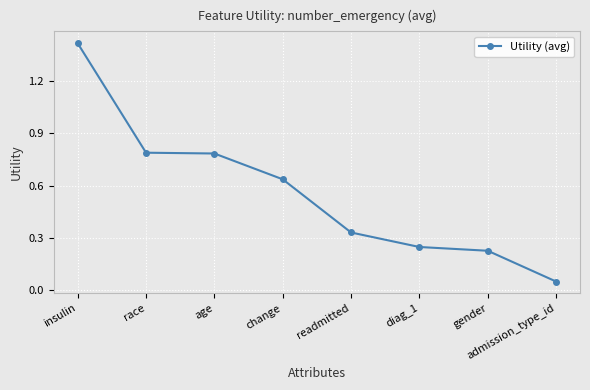

What is the label of the 5th point from the right?

change